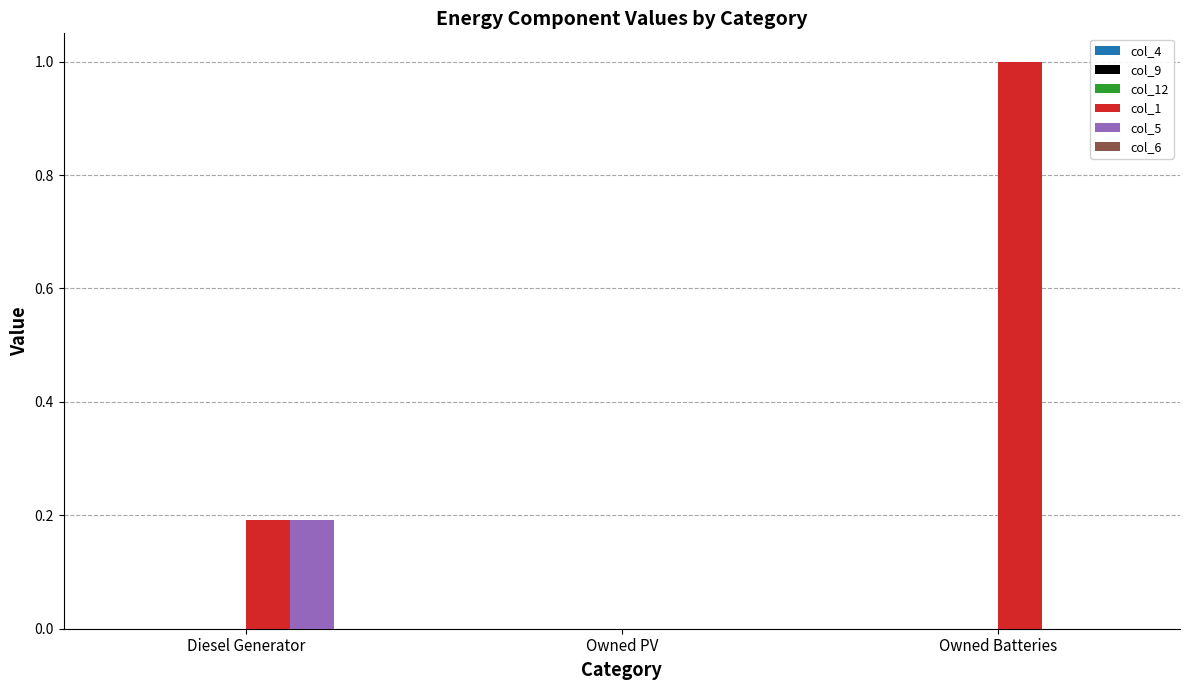

What is the total value across all series at Owned Batteries?

1.0